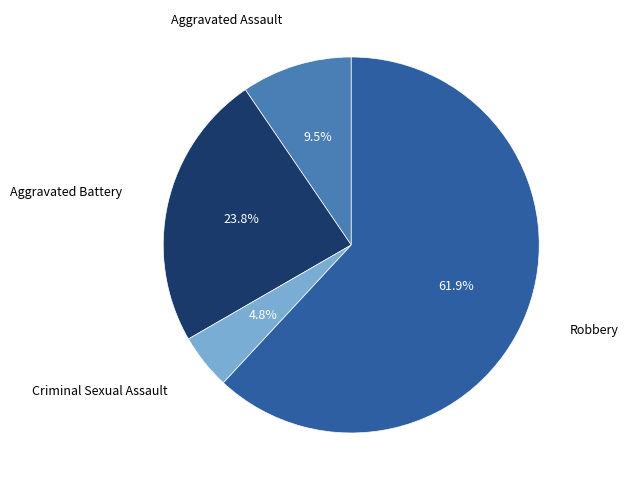

Is there a majority slice in this chart?

Yes